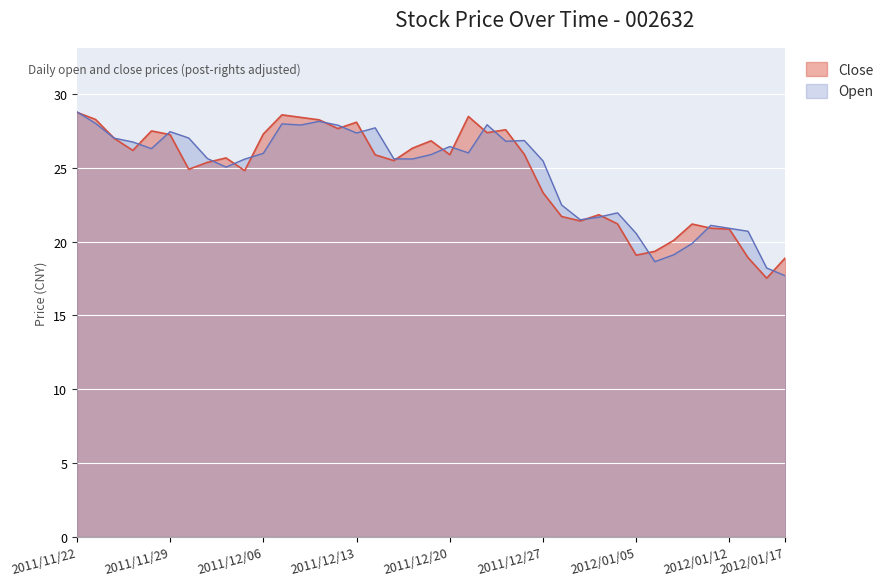

Which series has the largest total across all categories?

Open